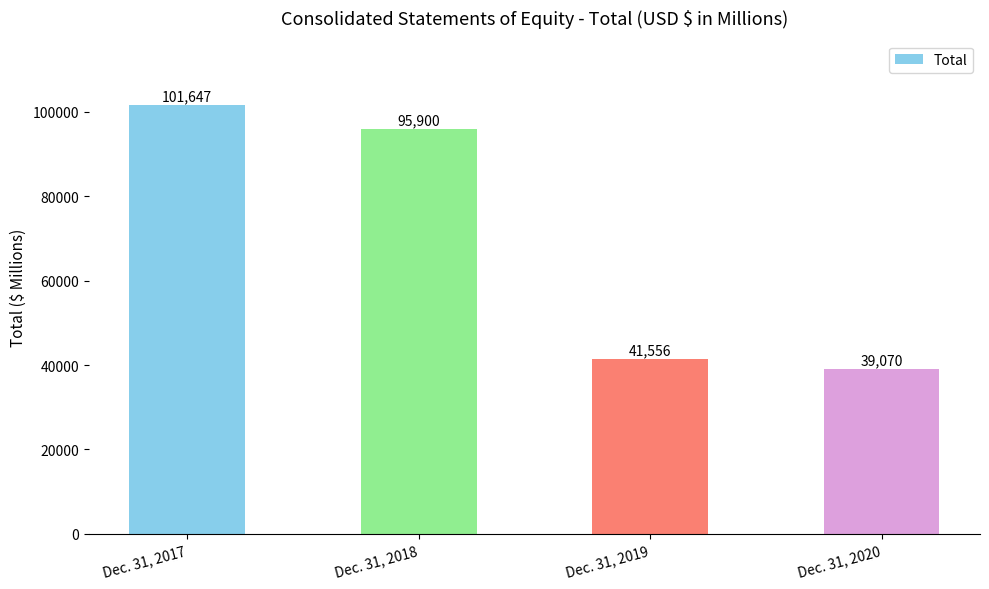

Is it true that the value at Dec. 31, 2018 is 138516?

False